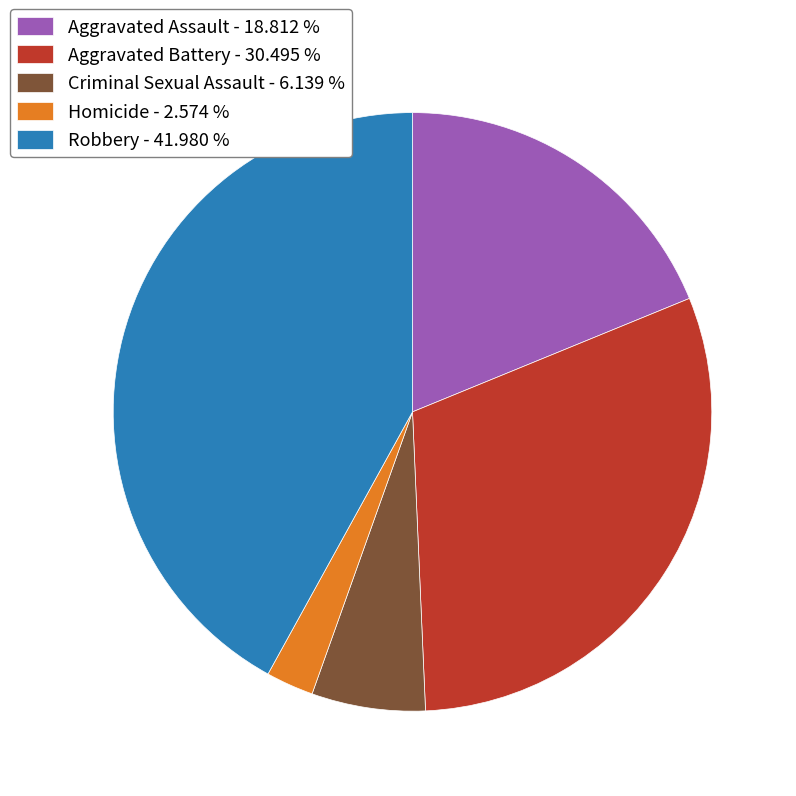

What is the ratio of the value at Robbery - 41.980 % to the value at Aggravated Battery - 30.495 %?

1.4